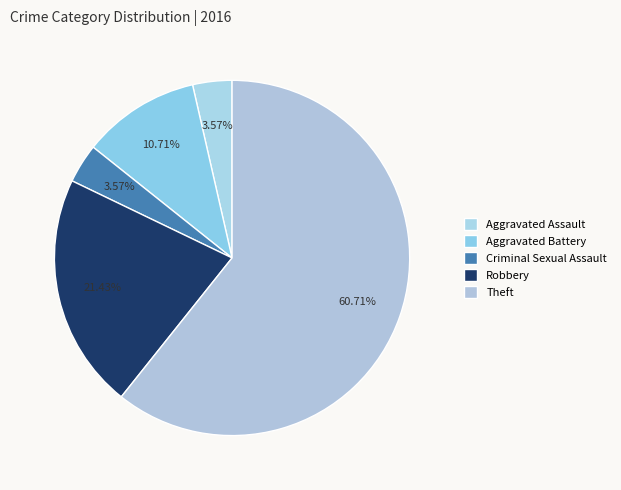

Is Theft the majority of the pie?

Yes